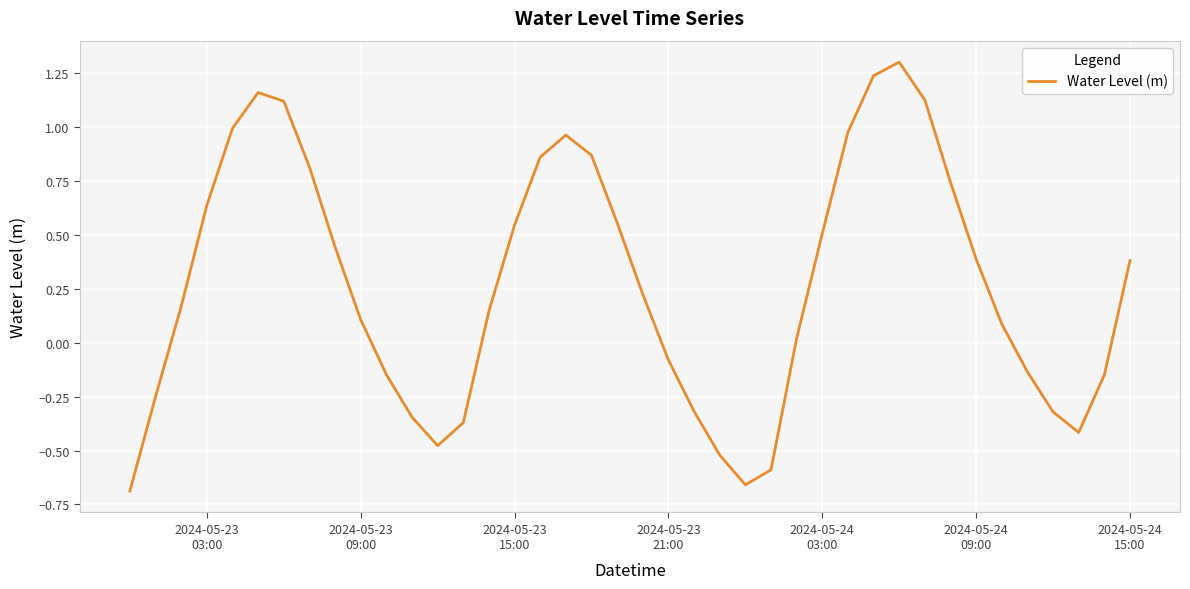

What is the difference between the maximum and minimum values?

2.0